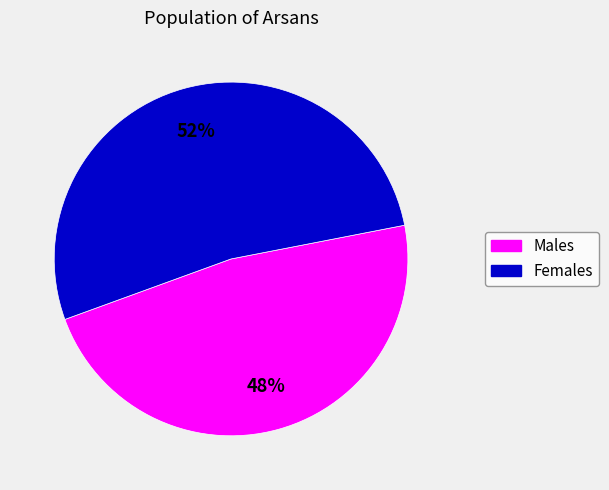

How many slices are in this pie chart?

2